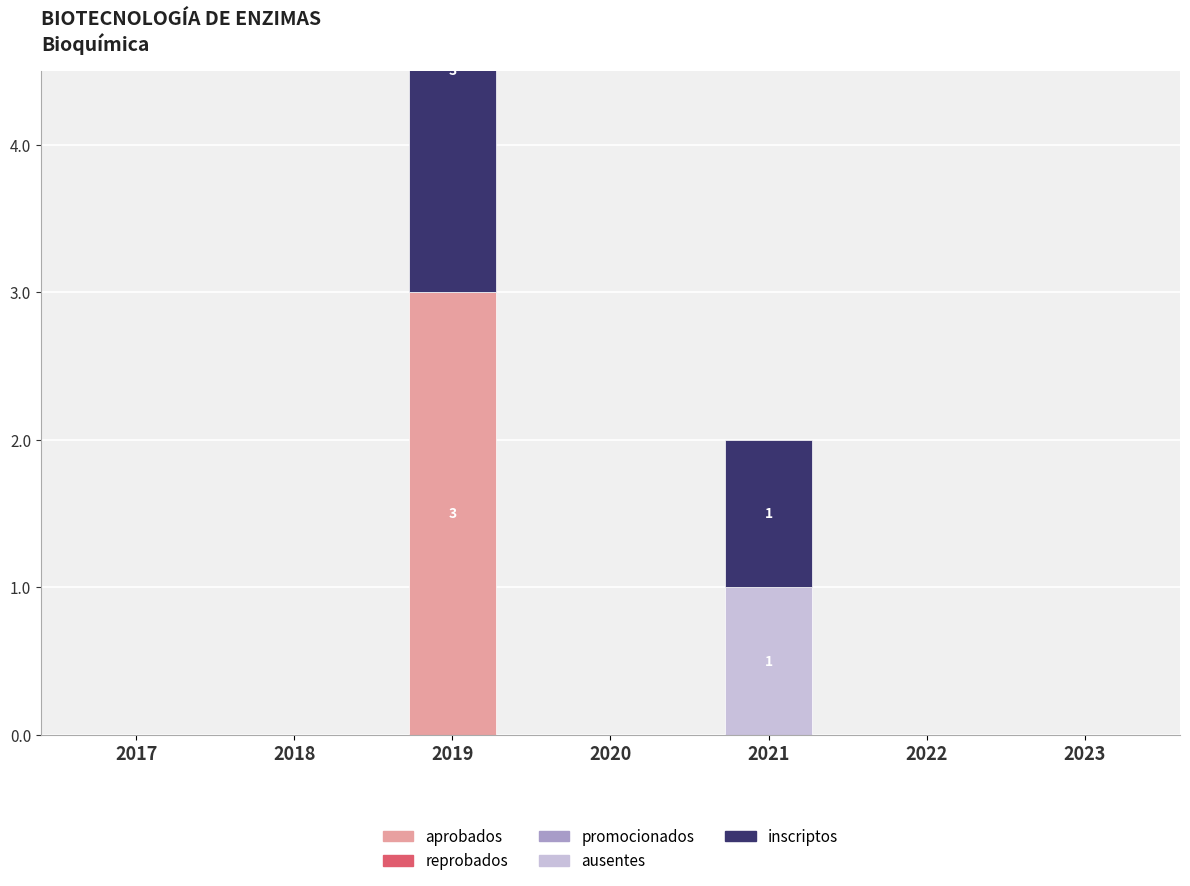

How many data points does each series have?

7